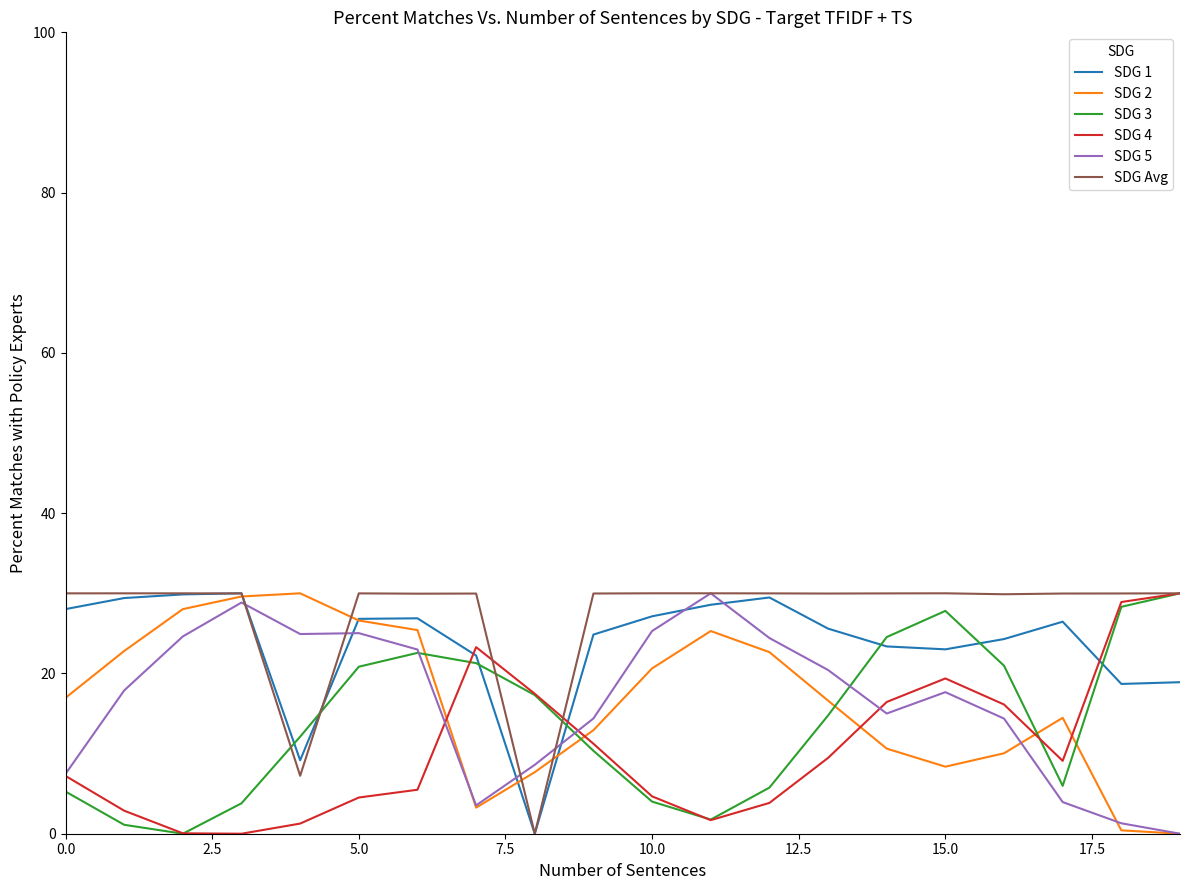

Which series has the largest total across all categories?

SDG Avg